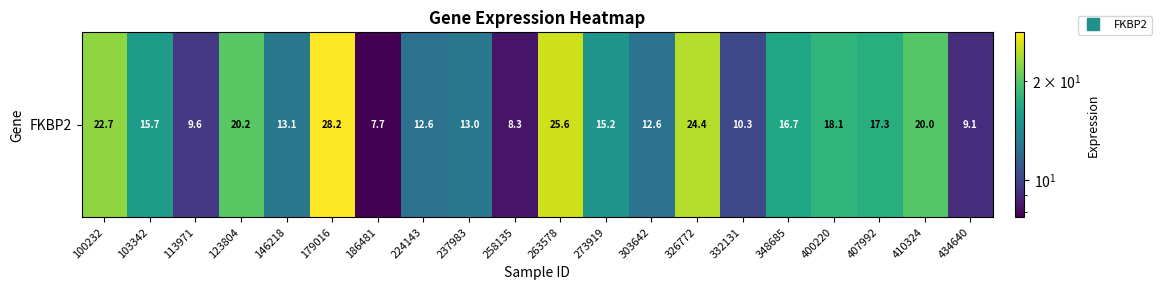

List the labels in order of value, largest first.

179016, 263578, 326772, 100232, 123804, 410324, 400220, 407992, 348685, 103342, 273919, 146218, 237983, 303642, 224143, 332131, 113971, 434640, 258135, 186481